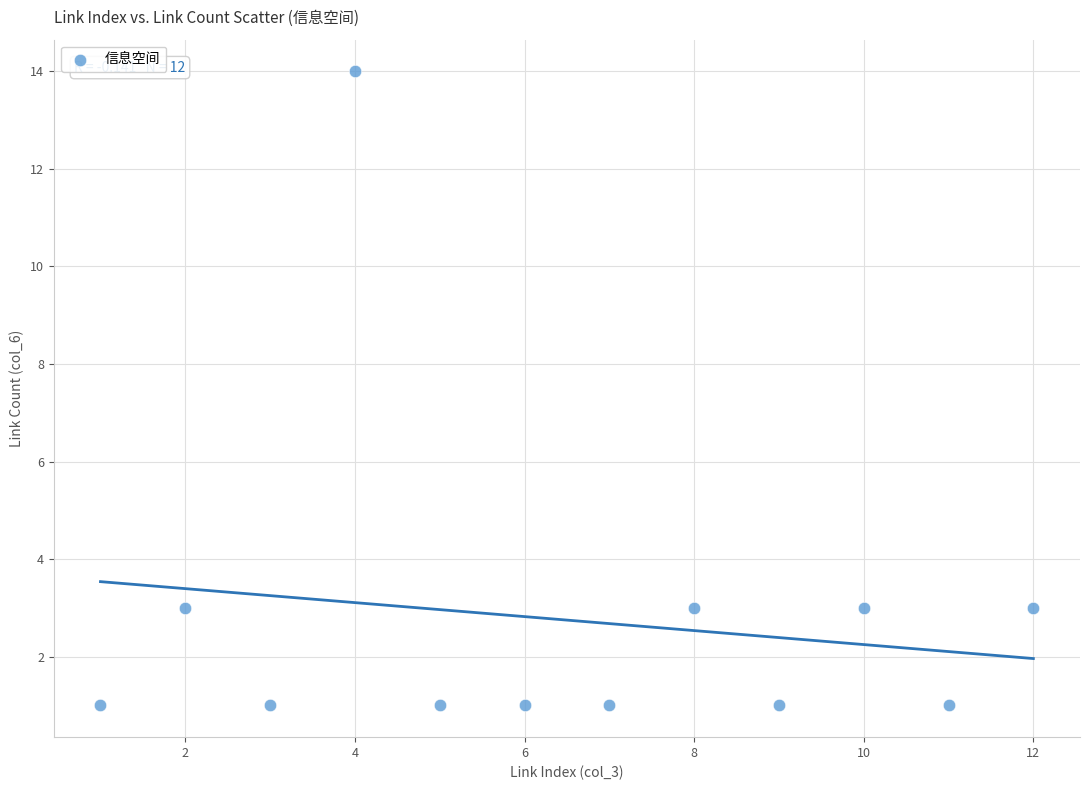

What is the average Y value?

3